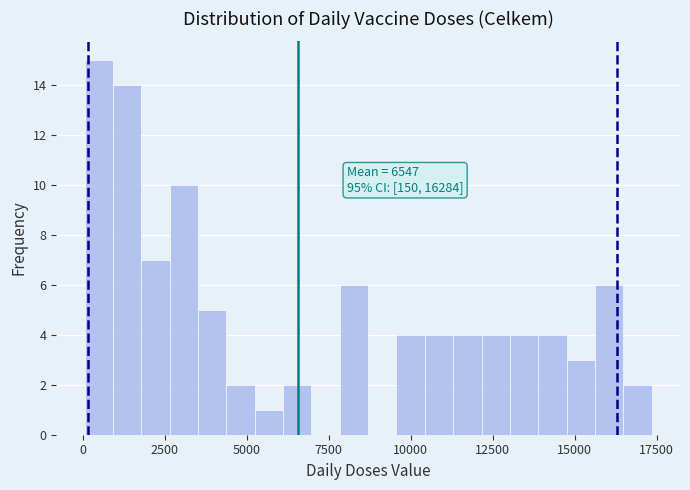

Around what value on the x-axis is the tallest bar? Give the approximate position of its centre, as read against the axis.

500